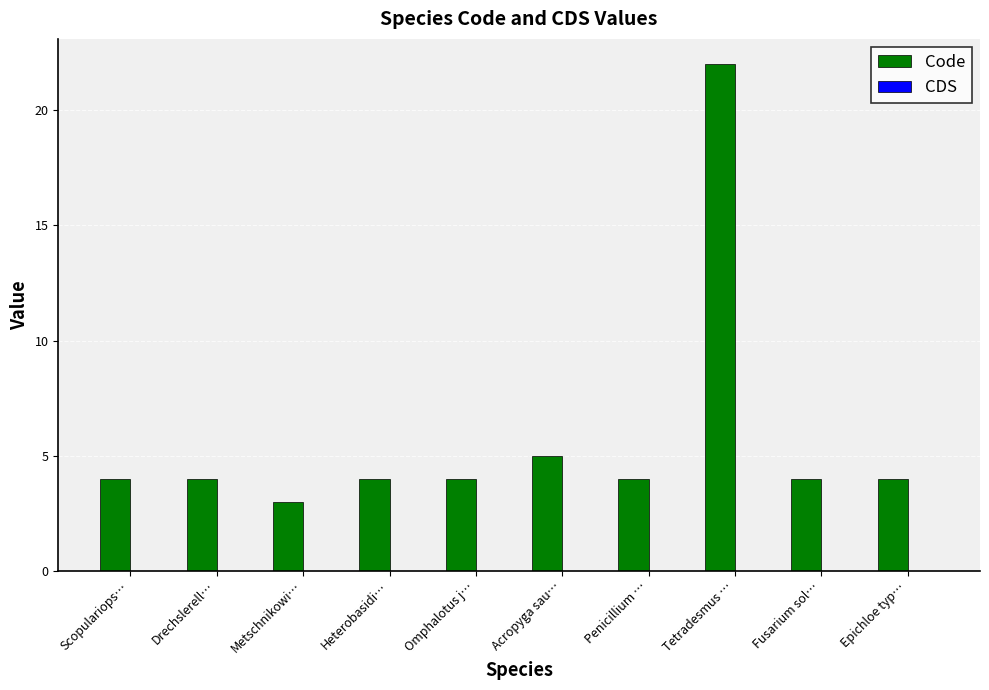

The value at Tetradesmus … is 30. True or false?

False